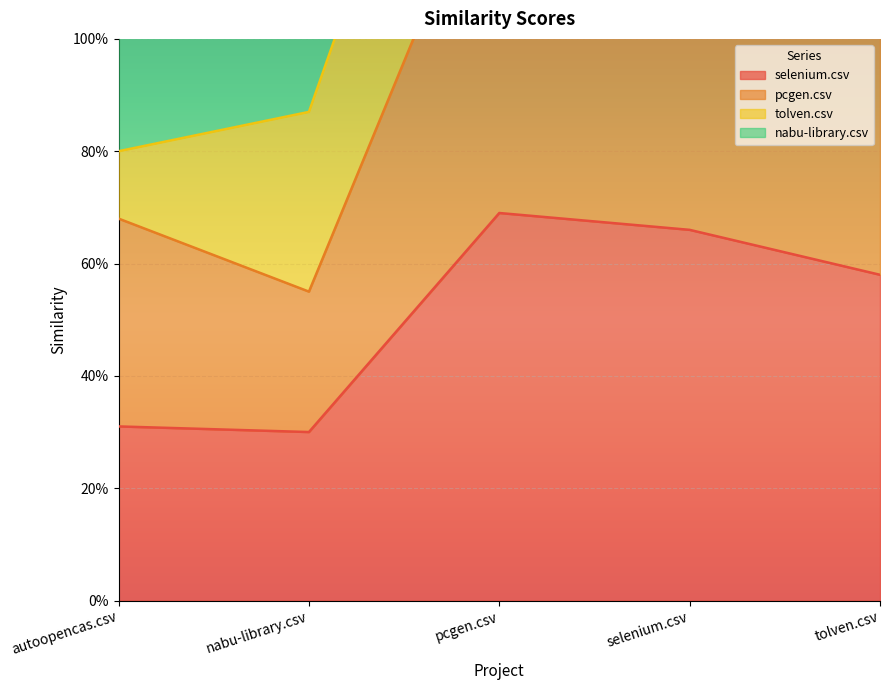

At which label is selenium.csv closest to 0?

nabu-library.csv